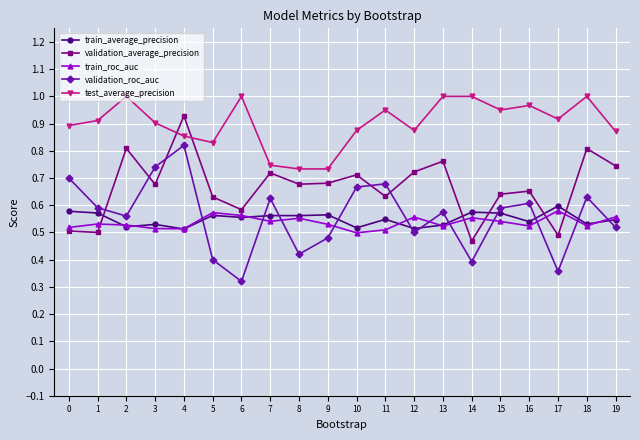

True or false: validation_average_precision has more than 2 points higher than both neighbors.

True